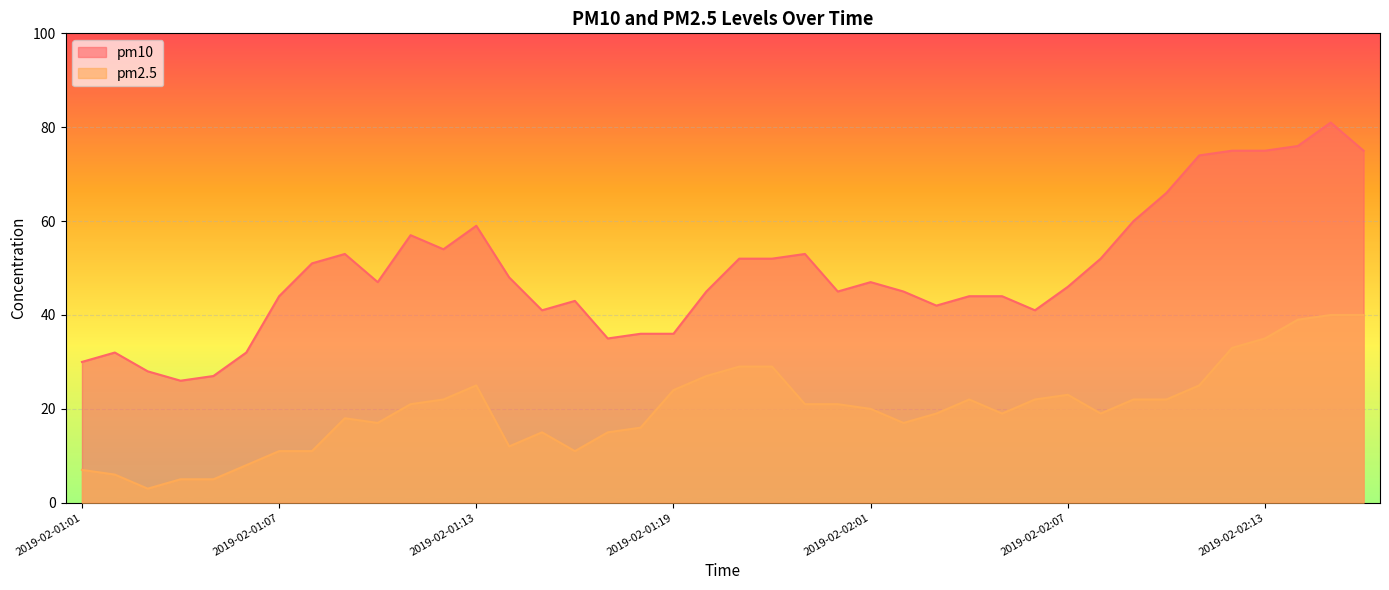

At which category does the chart reach its minimum across all series?

2019-02-01:03